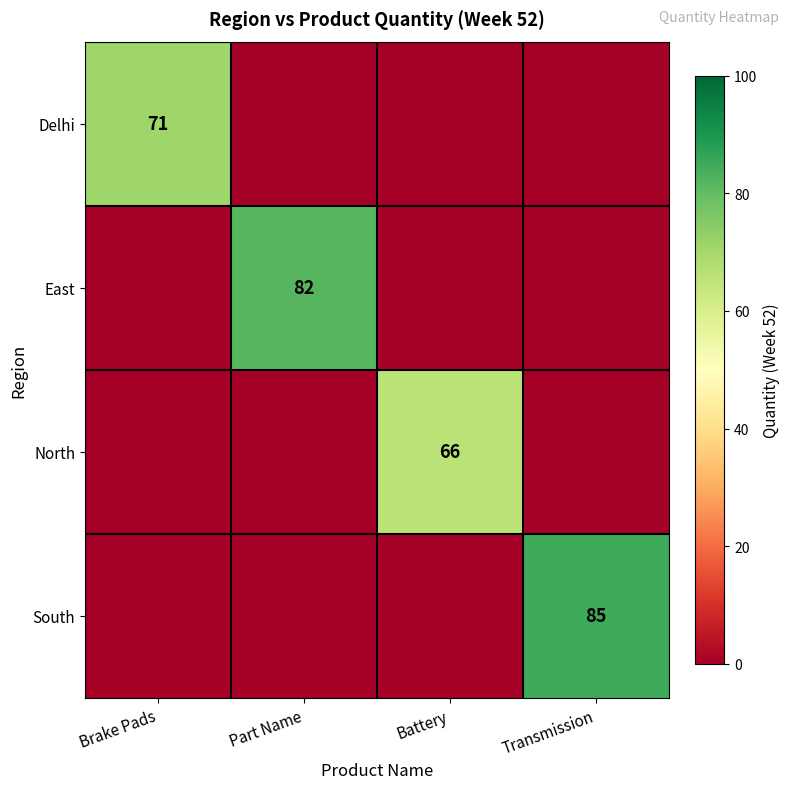

Is it true that East equals 48 at Part Name?

False